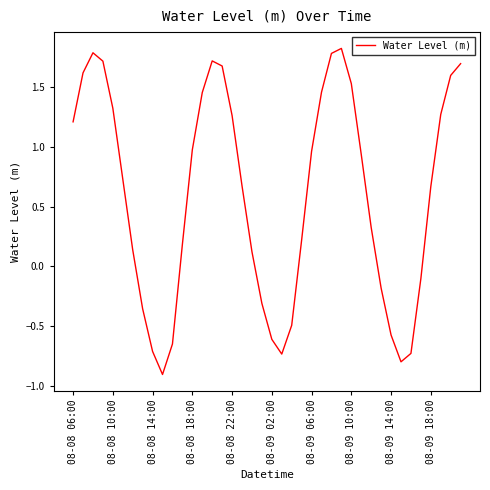

What is the maximum value shown in the chart?

1.8